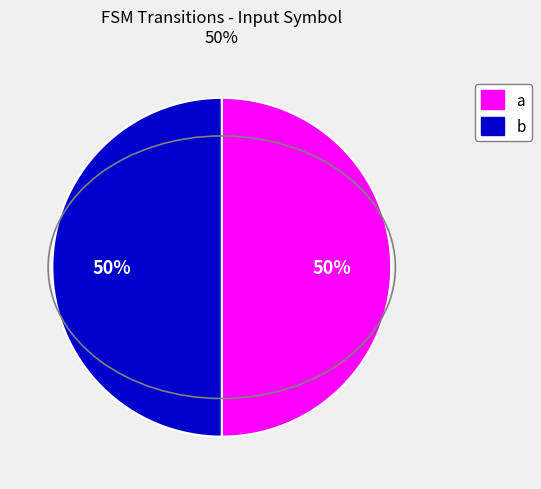

Approximately how many times larger is the value at a compared to b?

1.0